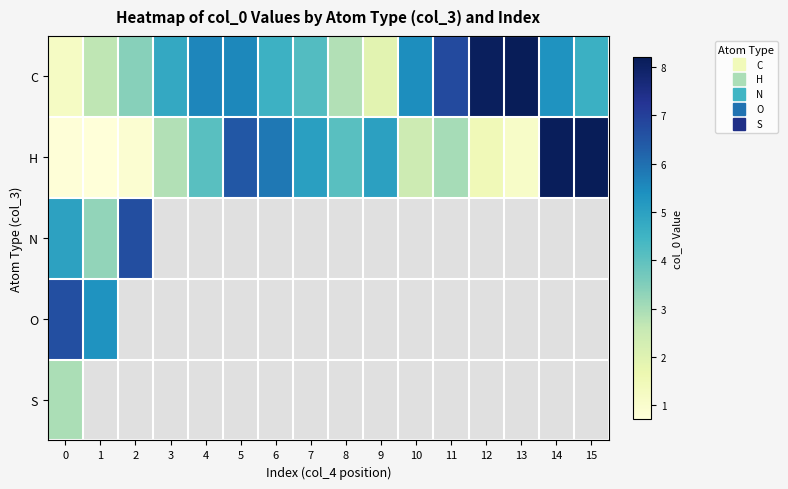

What is the spread (max minus min) of values at 5?

0.9